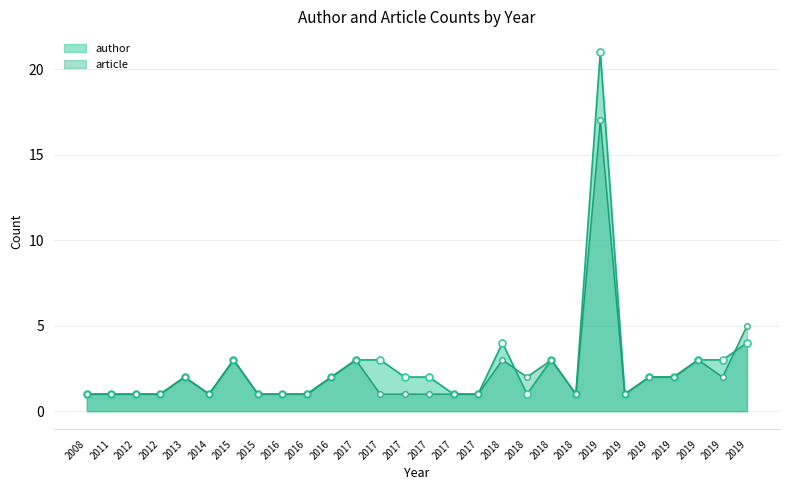

Rank the series by their maximum value, from highest to lowest.

author, article